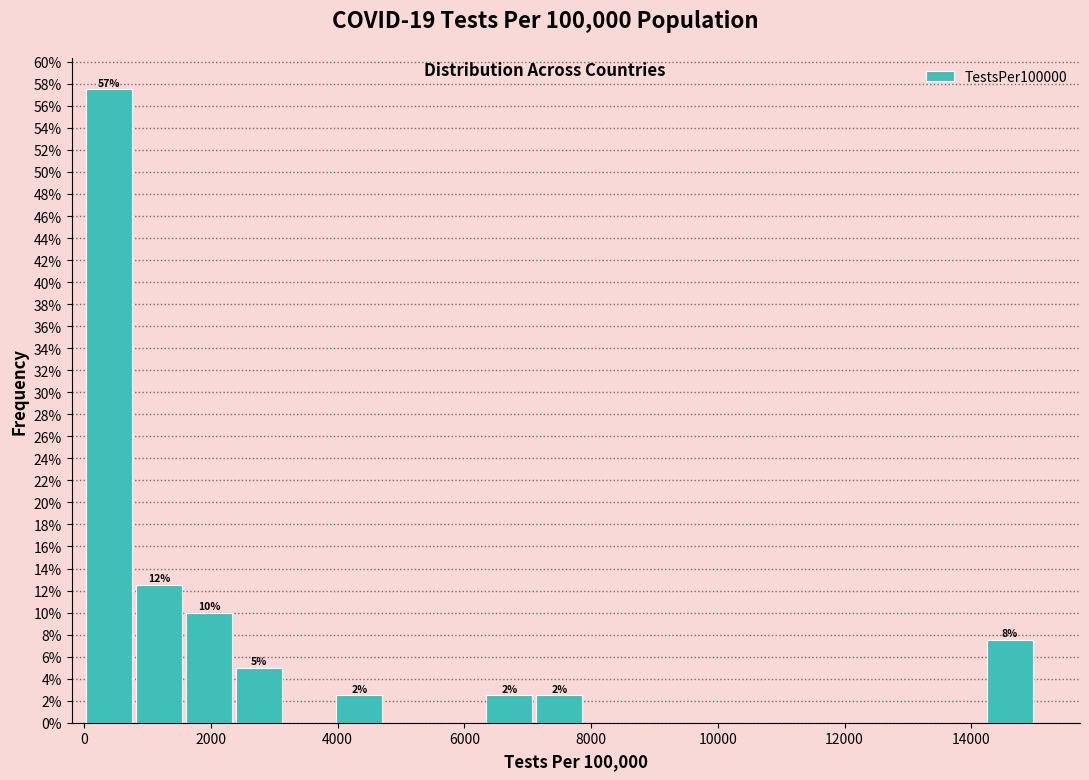

Read against the x-axis, roughly where is the centre of the tallest bar?

400